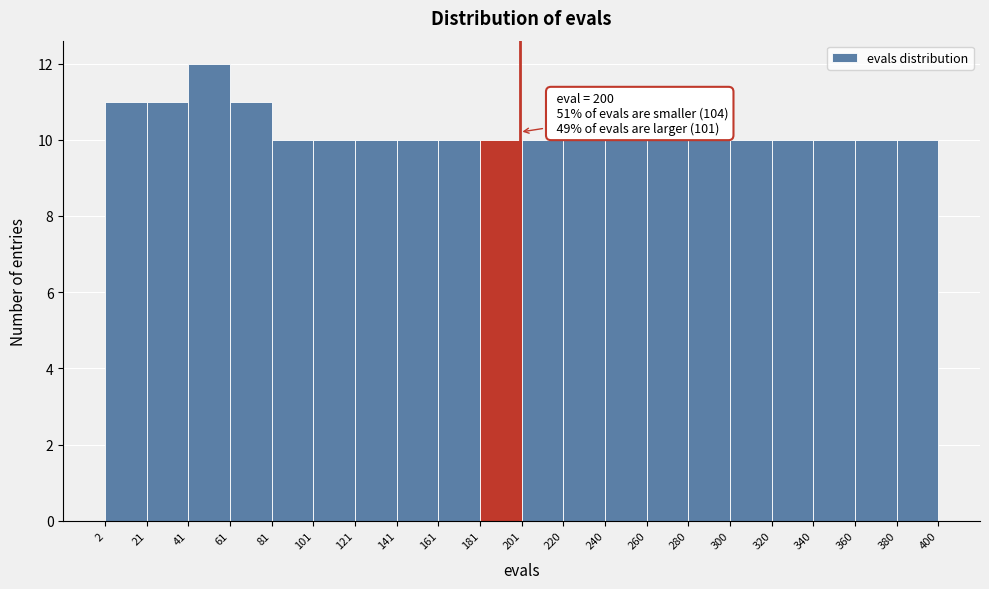

Which range on the x-axis has the tallest bar?

41 to 61